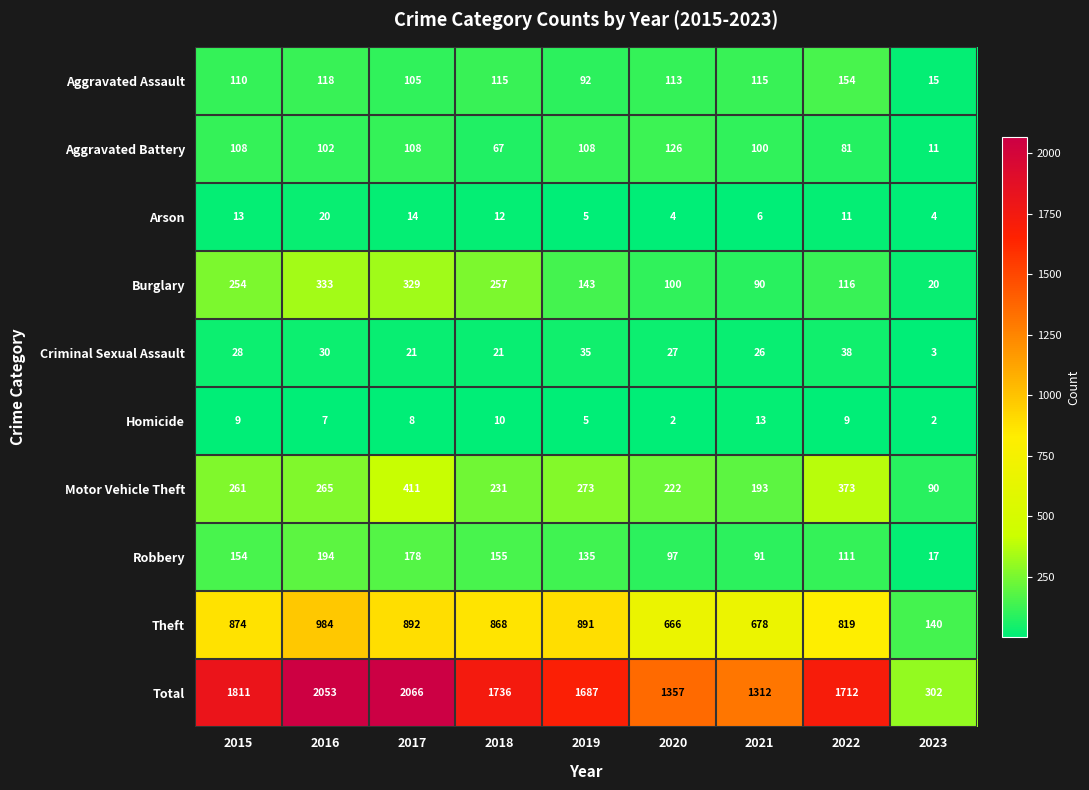

Which series changed the most between 2018 and 2019?

Burglary